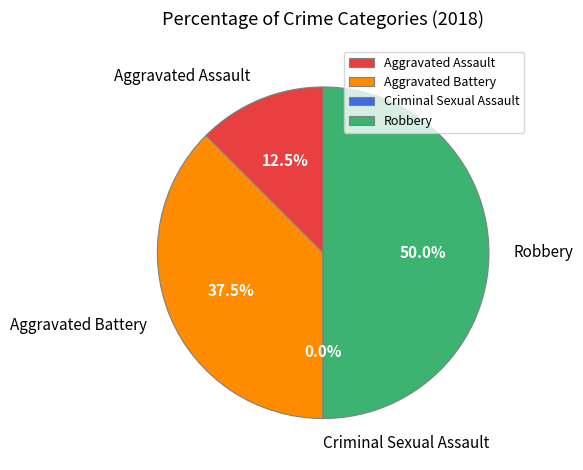

Rank the categories by value from highest to lowest.

Robbery, Aggravated Battery, Aggravated Assault, Criminal Sexual Assault